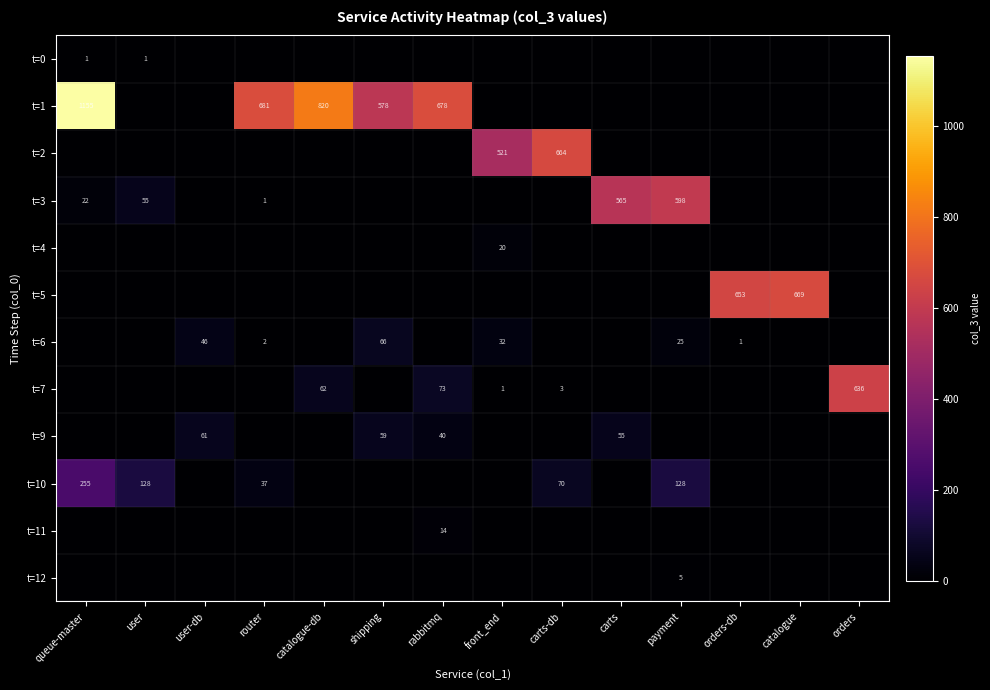

What is the difference between the t=6 values at payment and router?

23